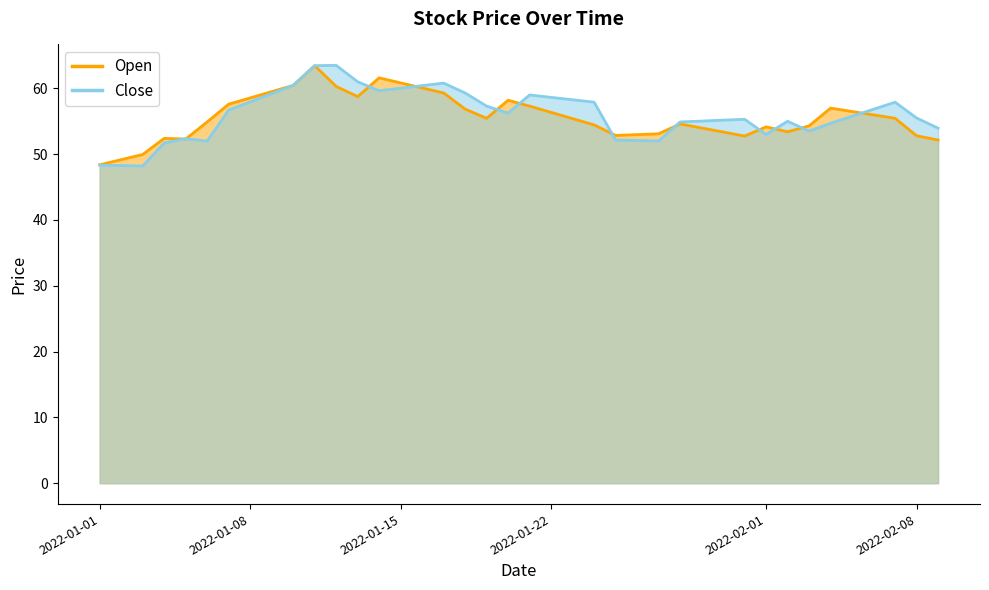

What is the difference between the second highest and second lowest values in the Close series?

15.2